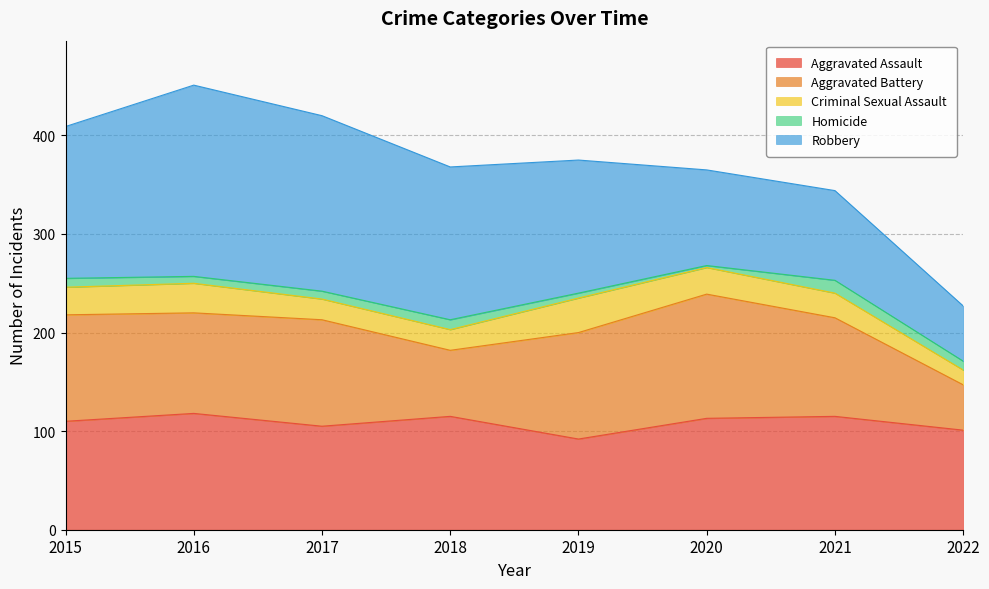

Rank the series at 2016 from lowest to highest value.

Homicide, Criminal Sexual Assault, Aggravated Battery, Aggravated Assault, Robbery